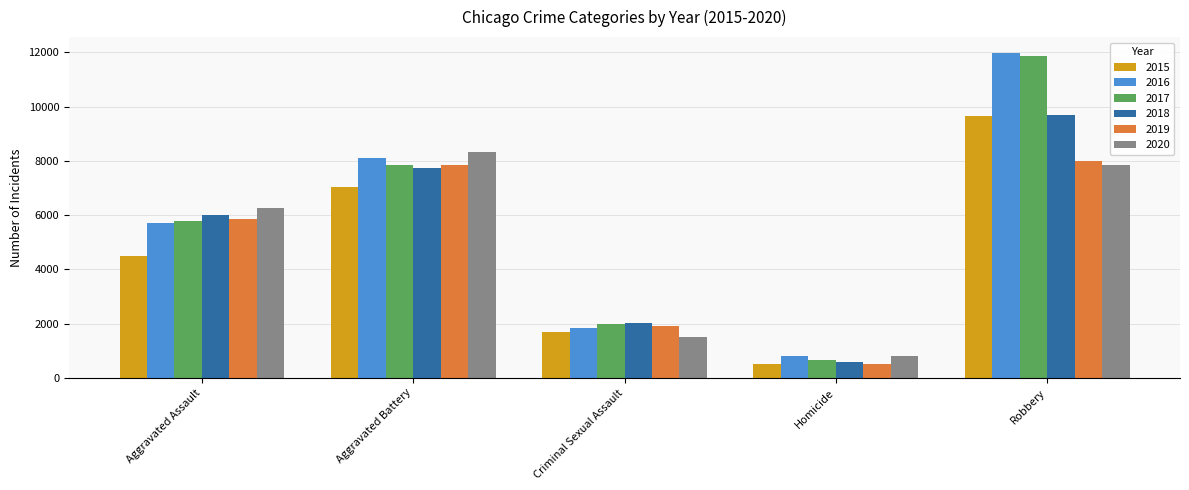

Rank the categories by 2020 value from lowest to highest.

Homicide, Criminal Sexual Assault, Aggravated Assault, Robbery, Aggravated Battery